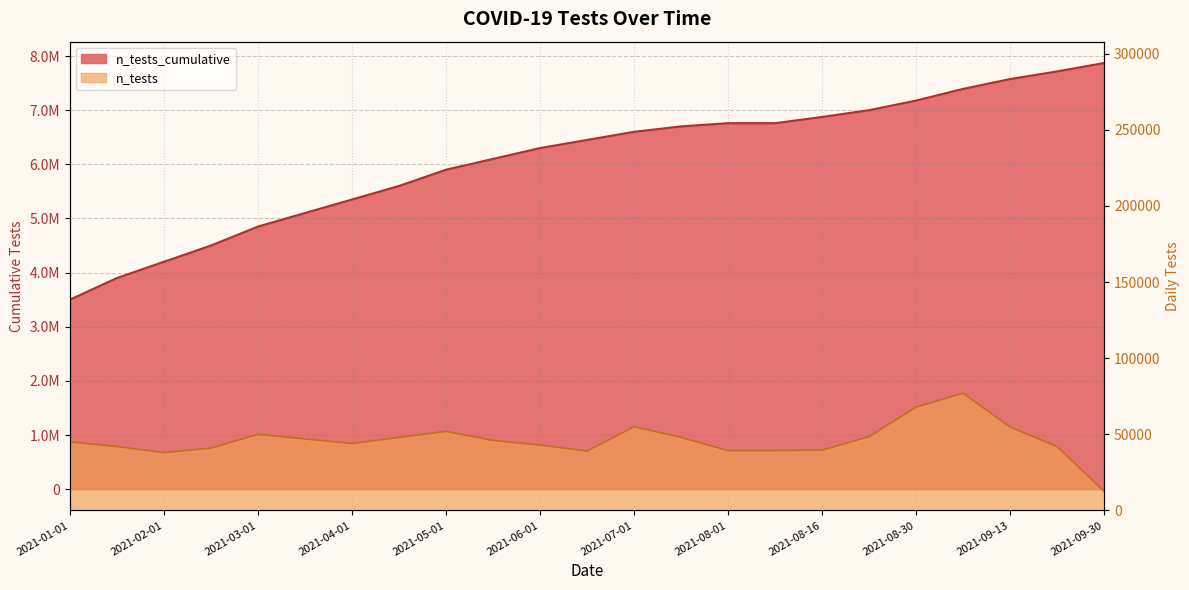

Where is the first local maximum for n_tests?

2021-03-01